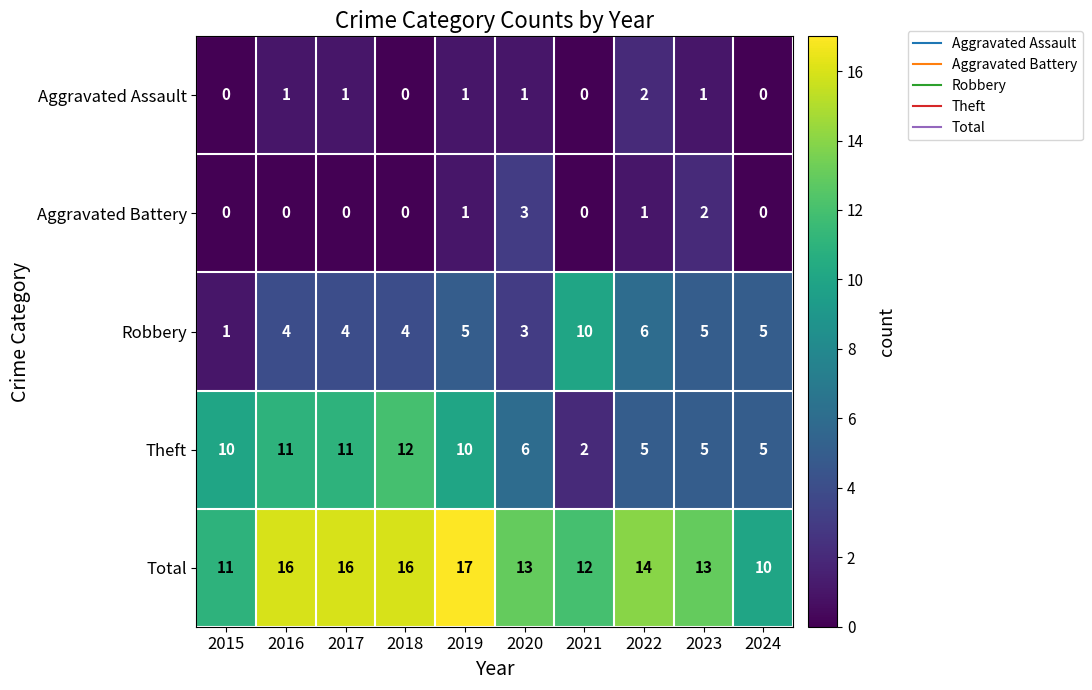

List the series in order of their peak value, lowest first.

Aggravated Assault, Aggravated Battery, Robbery, Theft, Total